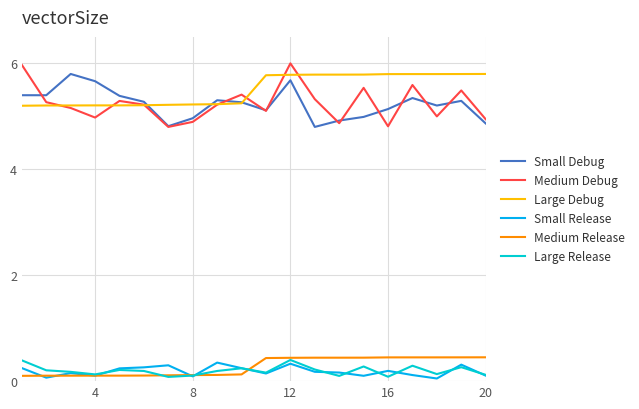

What is the sum of all Medium Release values?

5.5